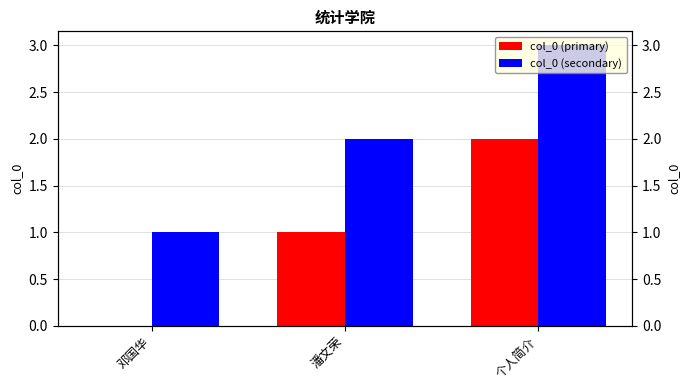

What is the difference between the maximum and minimum values in the col_0 (primary) series?

2